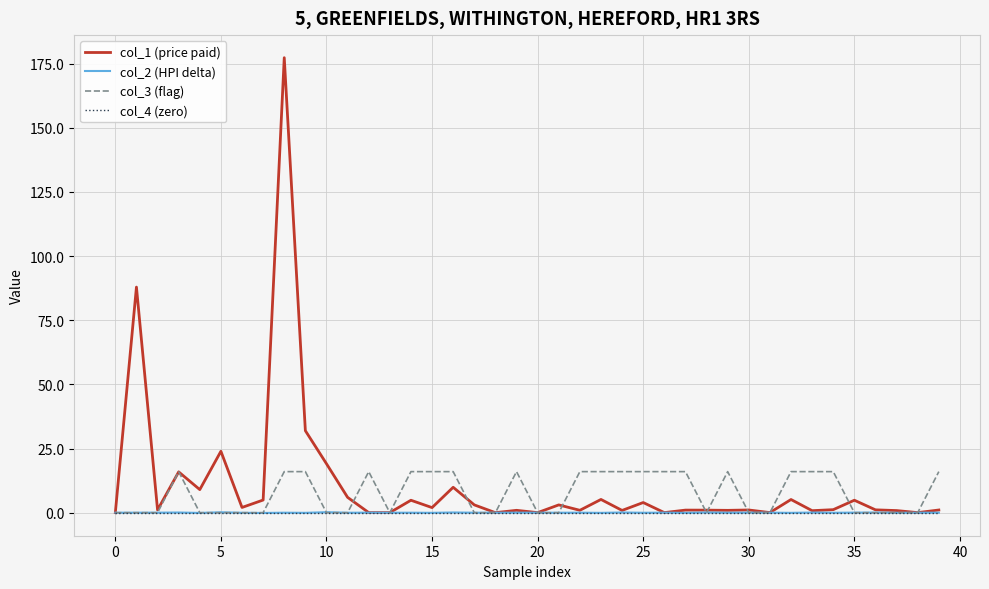

What is the sum of all col_3 (flag) values?

304.0